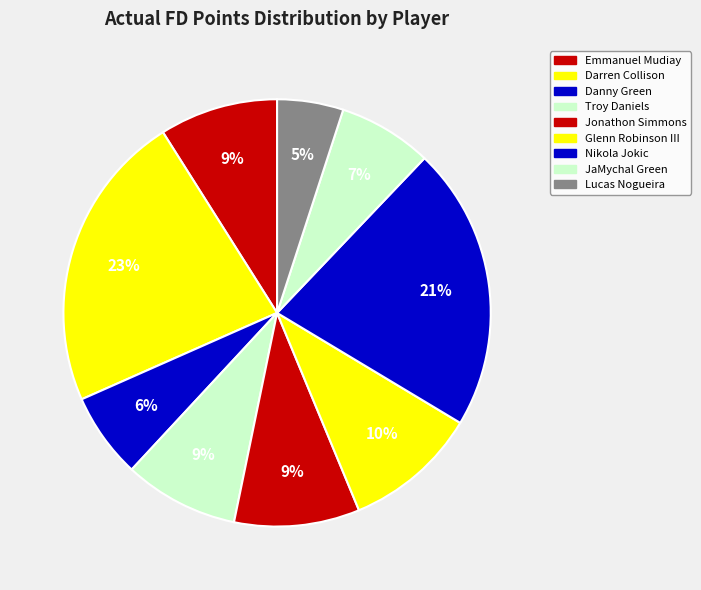

Count the number of slices in the pie.

9